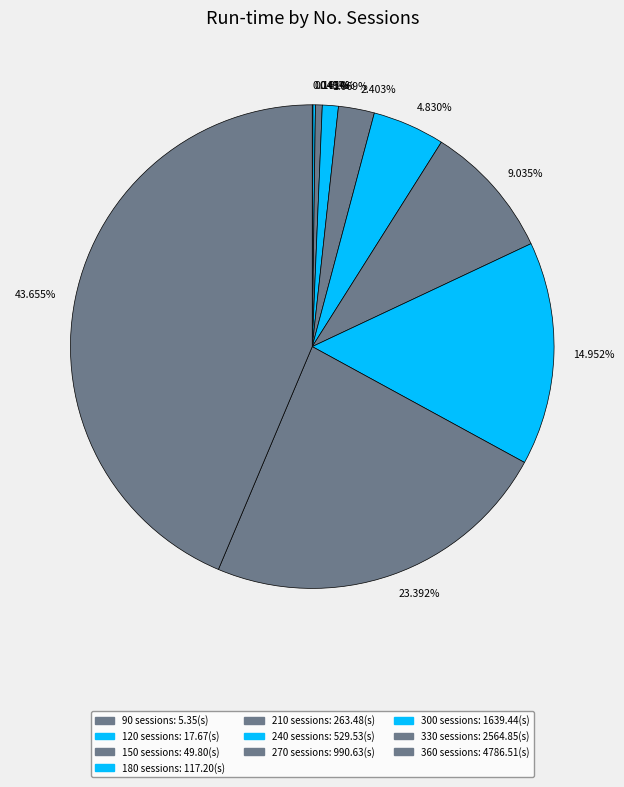

Count the number of slices in the pie.

10